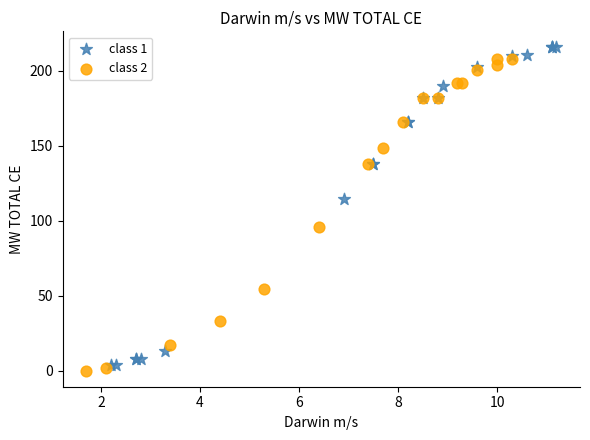

What are all the series names shown in the legend?

class 1, class 2